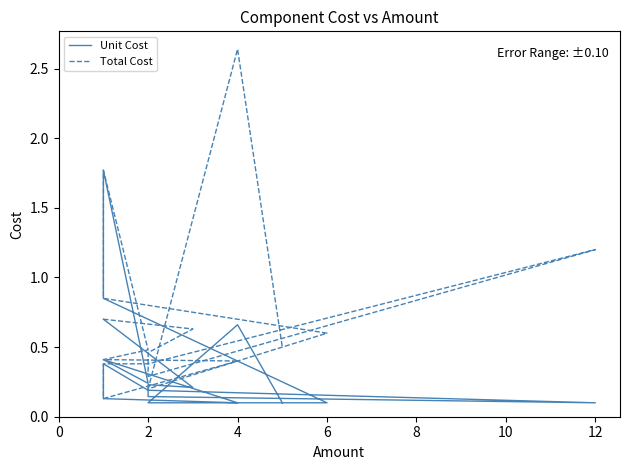

Is the value of Total Cost at 2 greater than the value of Unit Cost at 4?

Yes